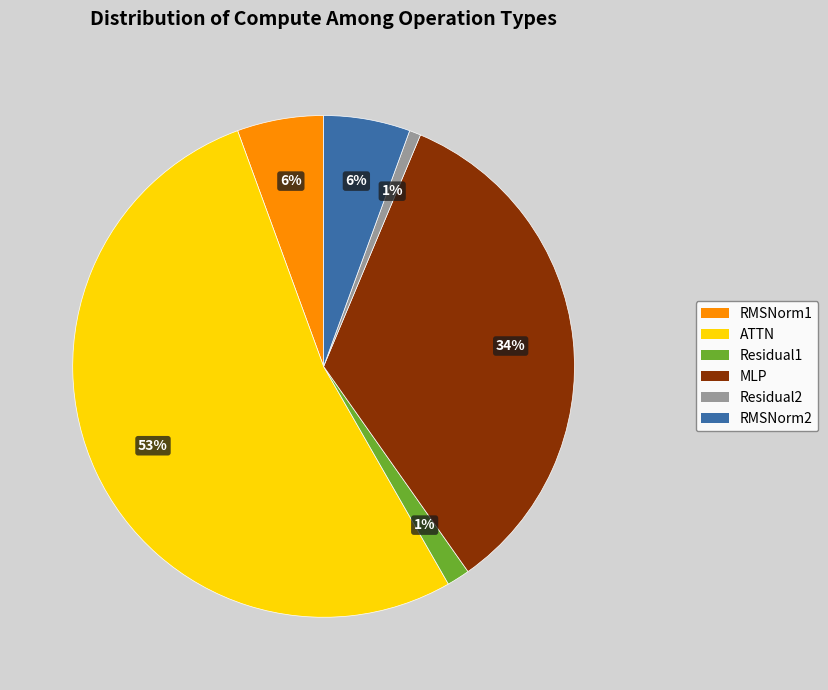

Does any single category account for the majority?

Yes